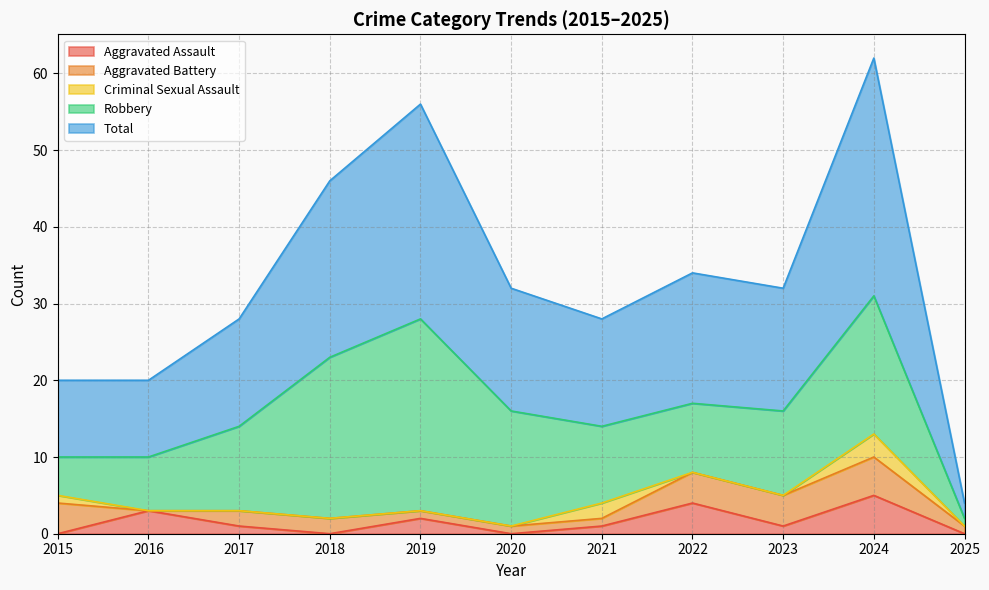

Reading left to right, what are all the values shown in this chart?

Aggravated Assault: 2015=0	2016=3	2017=1	2018=0	2019=2	2020=0	2021=1	2022=4	2023=1	2024=5	2025=0
Aggravated Battery: 2015=4	2016=0	2017=2	2018=2	2019=1	2020=1	2021=1	2022=4	2023=4	2024=5	2025=1
Criminal Sexual Assault: 2015=1	2016=0	2017=0	2018=0	2019=0	2020=0	2021=2	2022=0	2023=0	2024=3	2025=0
Robbery: 2015=5	2016=7	2017=11	2018=21	2019=25	2020=15	2021=10	2022=9	2023=11	2024=18	2025=1
Total: 2015=10	2016=10	2017=14	2018=23	2019=28	2020=16	2021=14	2022=17	2023=16	2024=31	2025=2